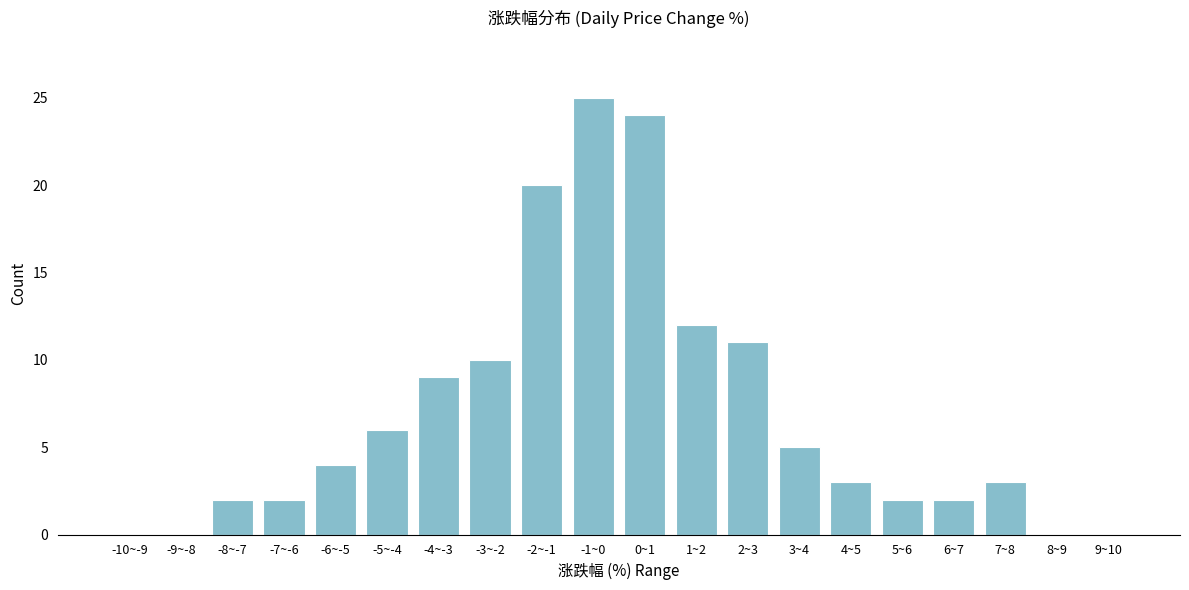

Reading right to left, extract all data points from this chart.

9~10=0	8~9=0	7~8=3	6~7=2	5~6=2	4~5=3	3~4=5	2~3=11	1~2=12	0~1=24	-1~0=25	-2~-1=20	-3~-2=10	-4~-3=9	-5~-4=6	-6~-5=4	-7~-6=2	-8~-7=2	-9~-8=0	-10~-9=0